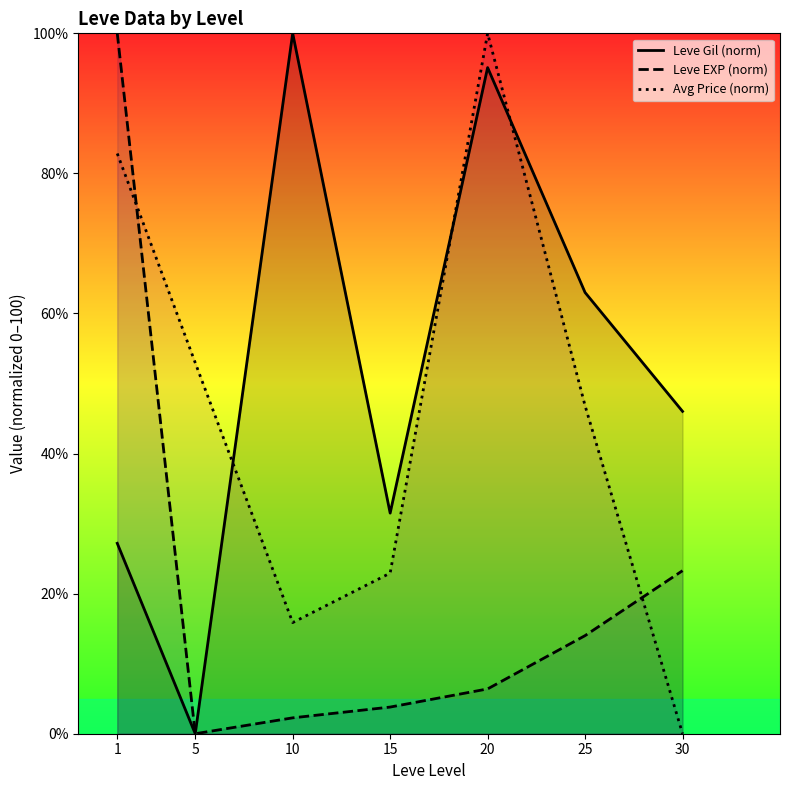

At which label does Avg Price (norm) first exceed 46?

1